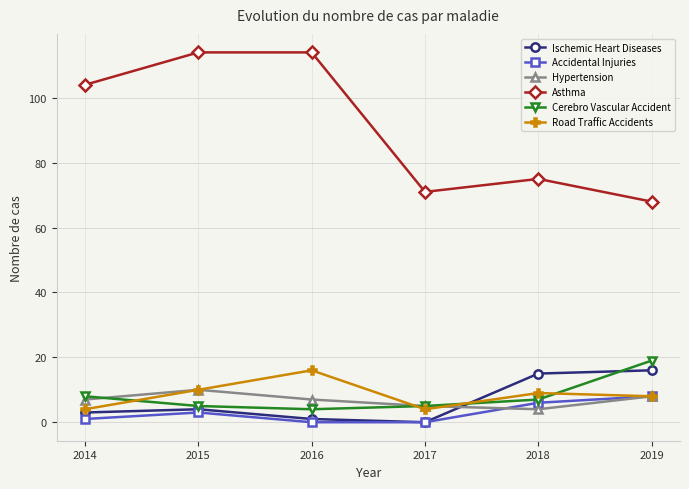

Does the chart have visible grid lines?

Yes